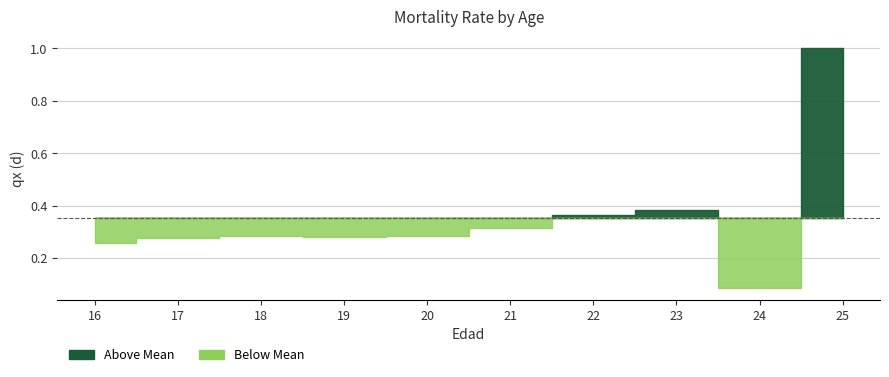

Is this an area chart (filled region under the line)?

No